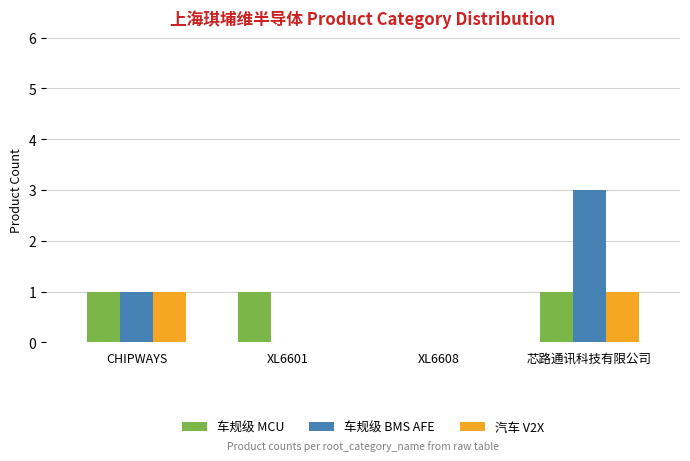

True or false: 车规级 MCU has a value of 0 at XL6601.

False